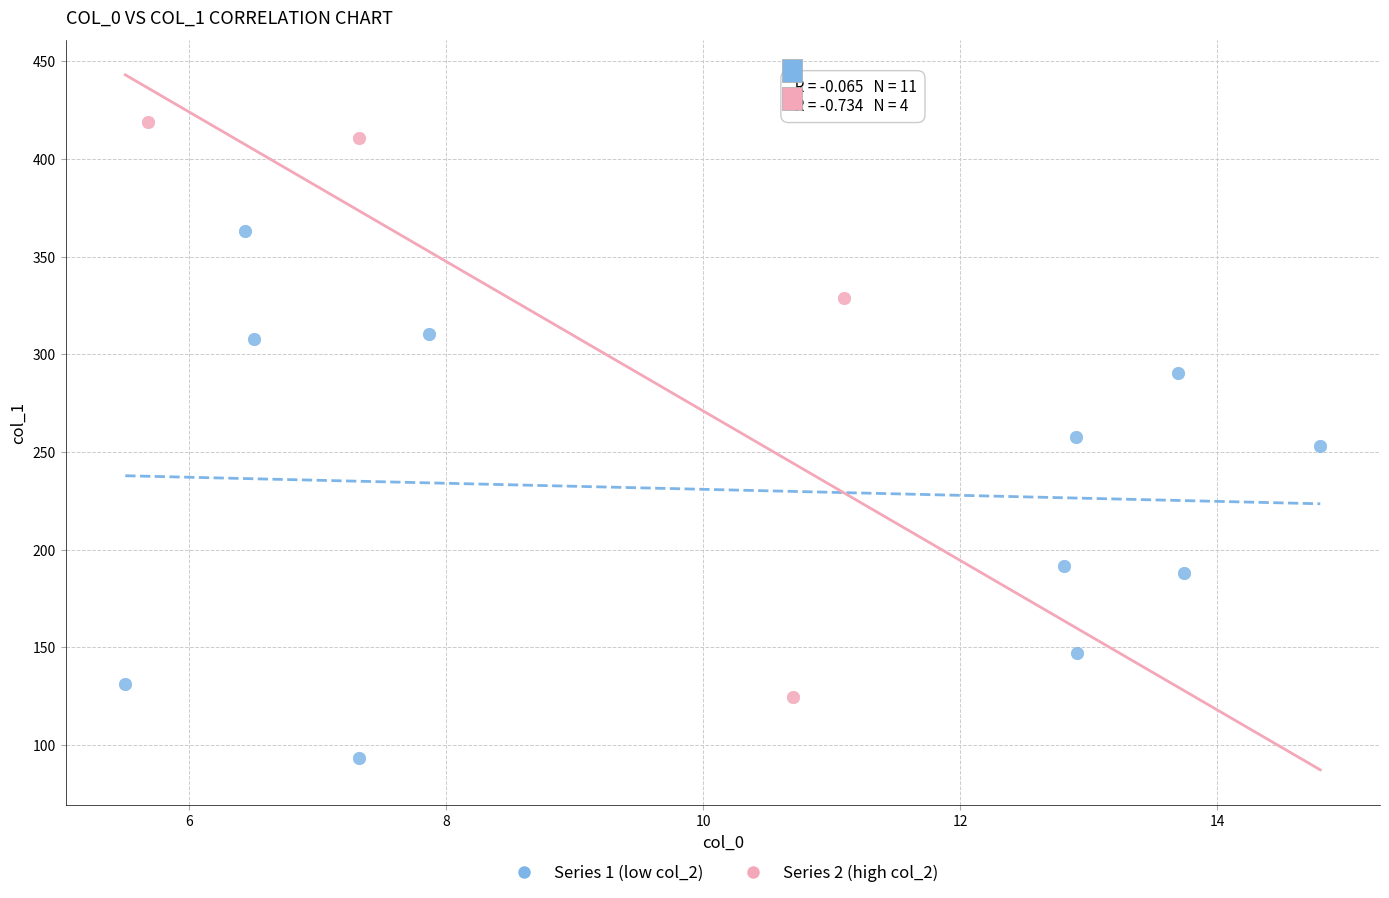

Which series reaches the maximum Y coordinate?

Series 2 (high col_2)